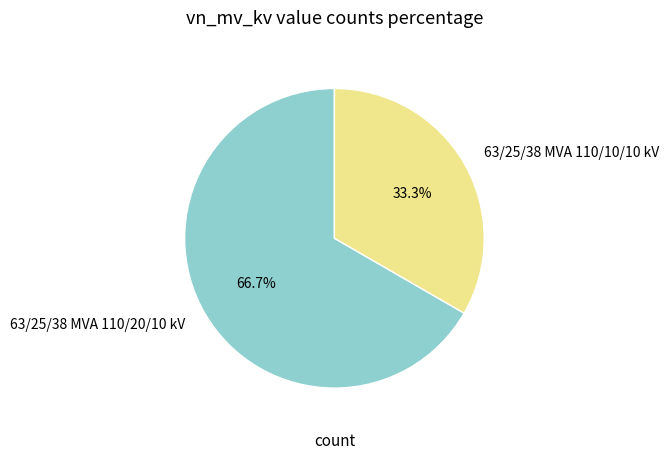

Does 63/25/38 MVA 110/10/10 kV account for over 50% of the chart?

No